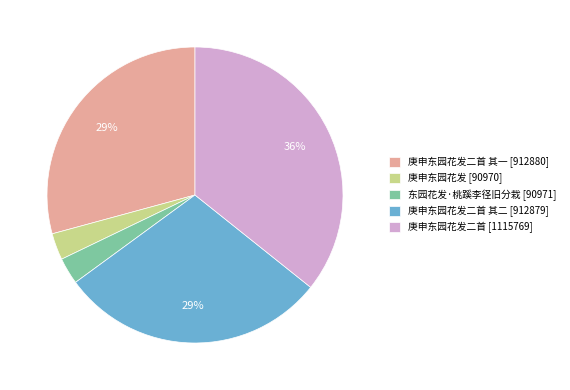

To the nearest percent, what percentage of the pie is 东园花发·桃蹊李径旧分栽 [90971]?

3%